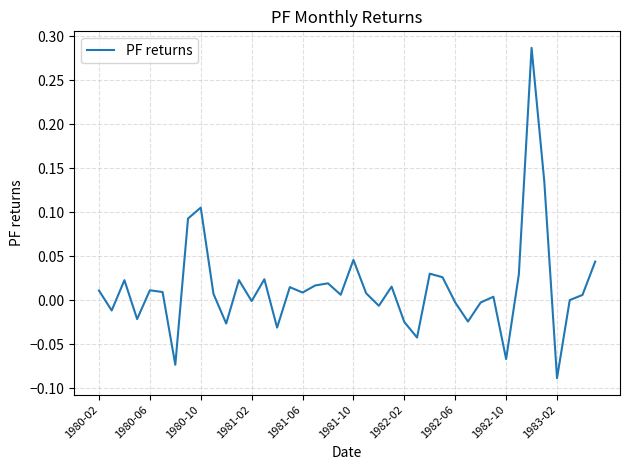

What is the difference between the maximum and minimum values?

0.4